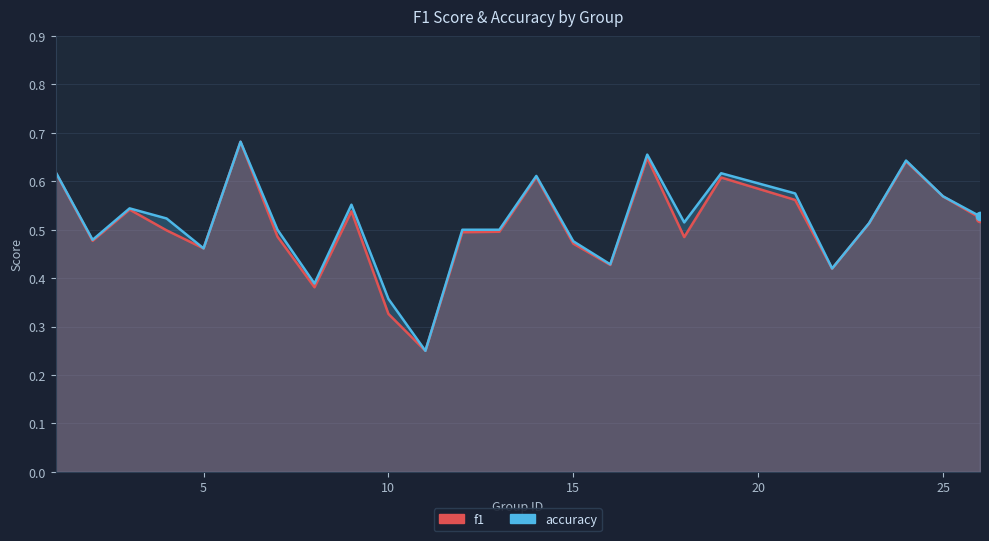

Reading left to right, extract all data points from this chart.

f1: 1=0.6	2=0.5	3=0.5	4=0.5	5=0.5	6=0.7	7=0.5	8=0.4	9=0.5	10=0.3	11=0.2	12=0.5	13=0.5	14=0.6	15=0.5	16=0.4	17=0.6	18=0.5	19=0.6	21=0.6	22=0.4	23=0.5	24=0.6	25=0.6	26=0.5
accuracy: 1=0.6	2=0.5	3=0.5	4=0.5	5=0.5	6=0.7	7=0.5	8=0.4	9=0.6	10=0.4	11=0.2	12=0.5	13=0.5	14=0.6	15=0.5	16=0.4	17=0.7	18=0.5	19=0.6	21=0.6	22=0.4	23=0.5	24=0.6	25=0.6	26=0.5